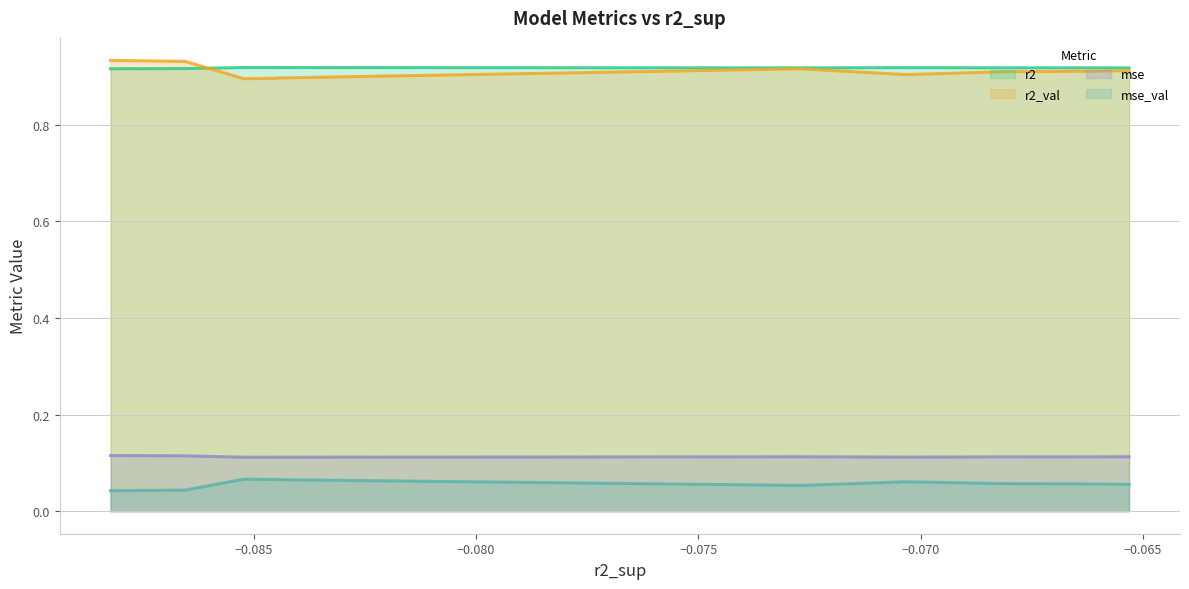

Reading right to left, transcribe all the data shown in this chart.

r2: 0.9	0.9	0.9	0.9	0.9	0.9	0.9	0.9	0.9	0.9
r2_val: 0.9	0.9	0.9	0.9	0.9	0.9	0.9	0.9	0.9	0.9
mse: 0.1	0.1	0.1	0.1	0.1	0.1	0.1	0.1	0.1	0.1
mse_val: 0.1	0.1	0.1	0.1	0.1	0.1	0.1	0.1	0.0	0.0